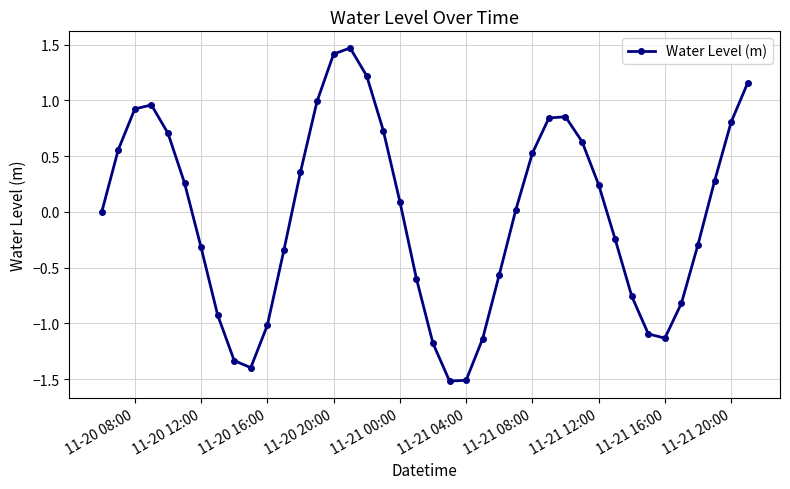

How many series are shown in this chart?

1